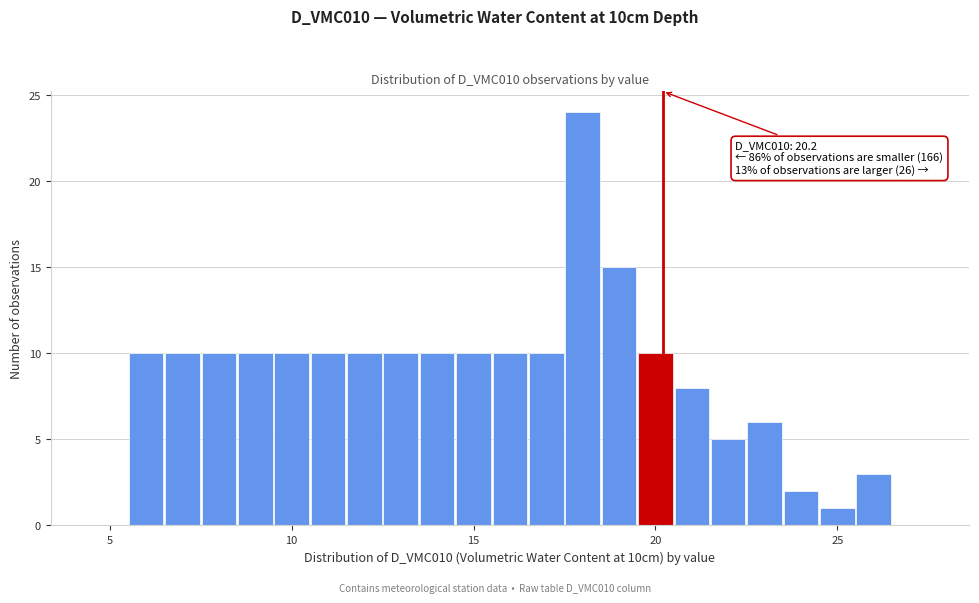

Around what value on the x-axis is the tallest bar? Give the approximate position of its centre, as read against the axis.

18.0